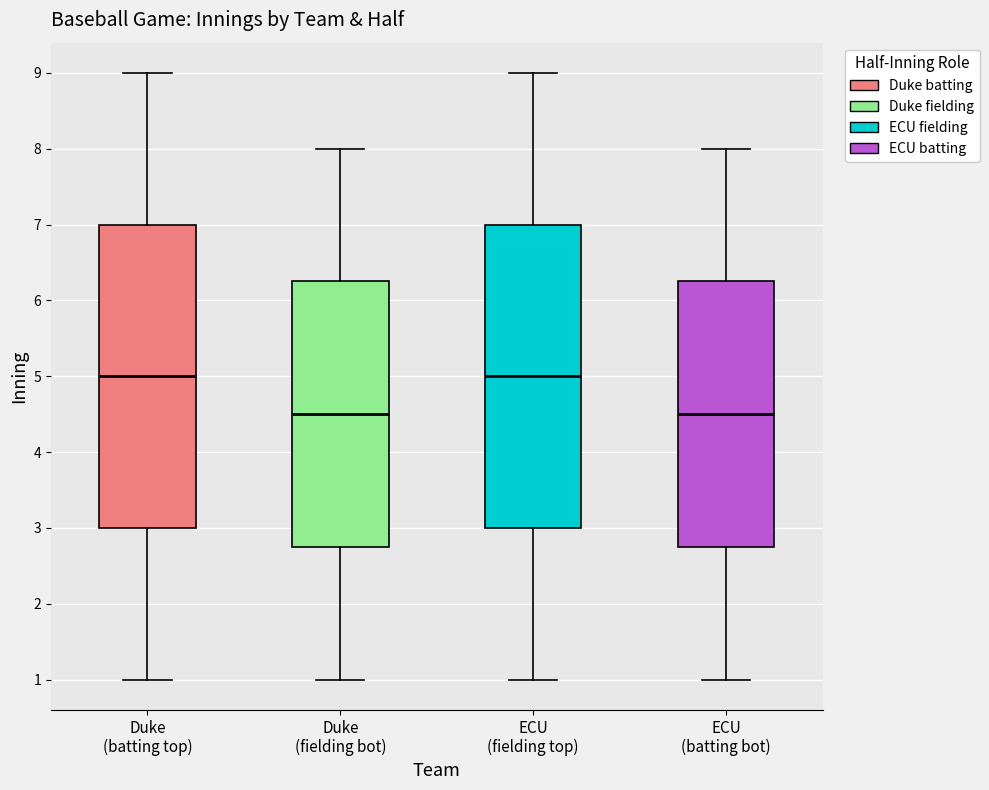

Where does the upper whisker of the box for ECU (batting bot) end on the y-axis? The values are not printed on the chart, so give them approximately, as read against the axis.

8.0